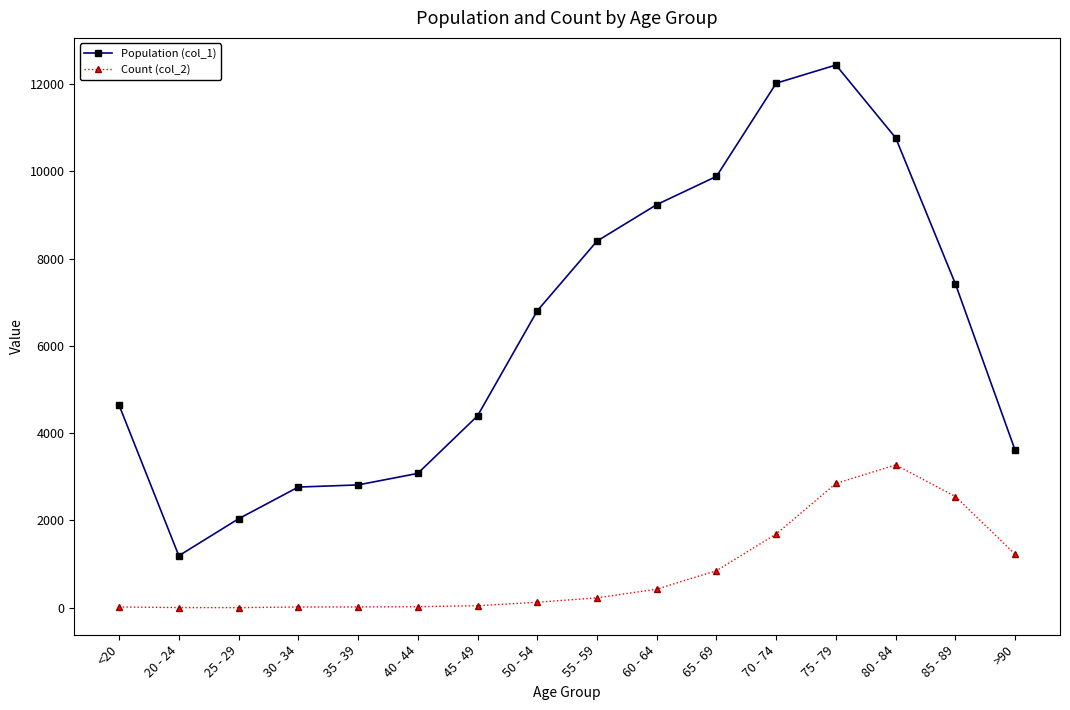

At how many categories does at least one series exceed 11174?

2